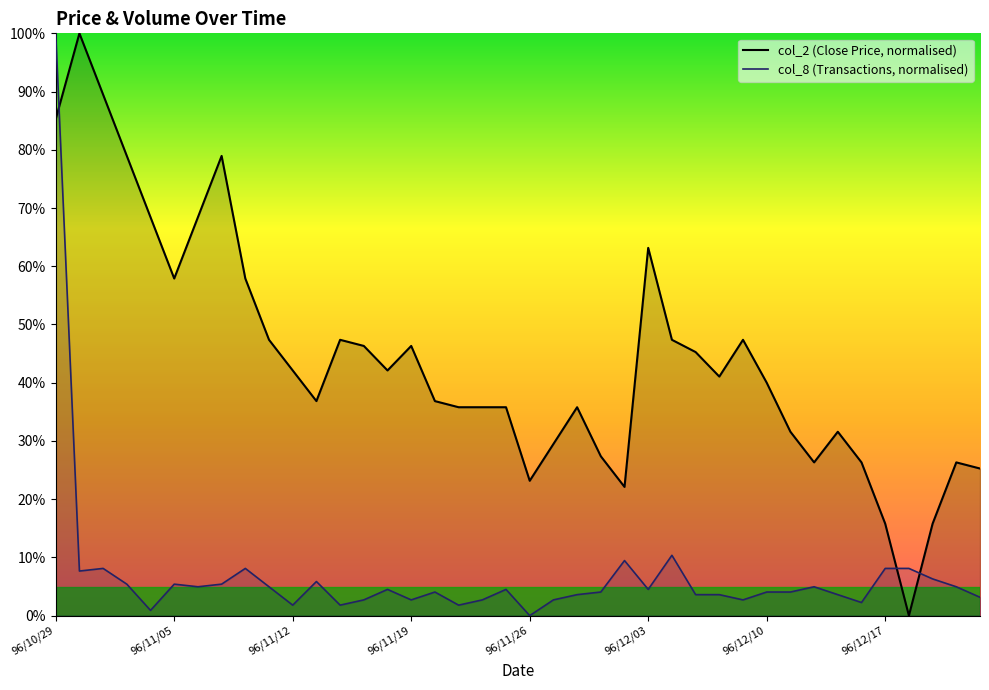

What position from the left is 17?

18